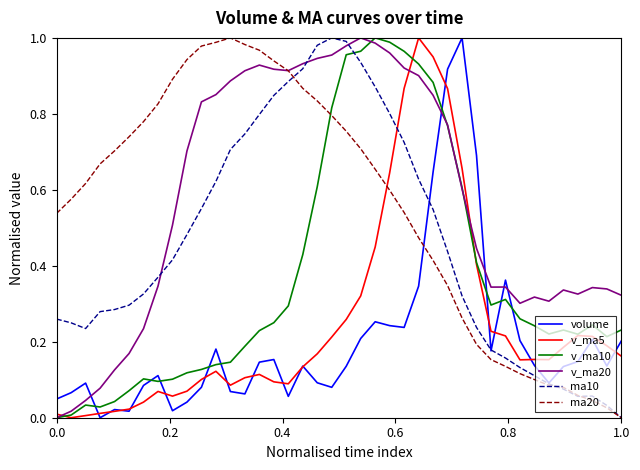

How many values in the v_ma5 series exceed 0?

39